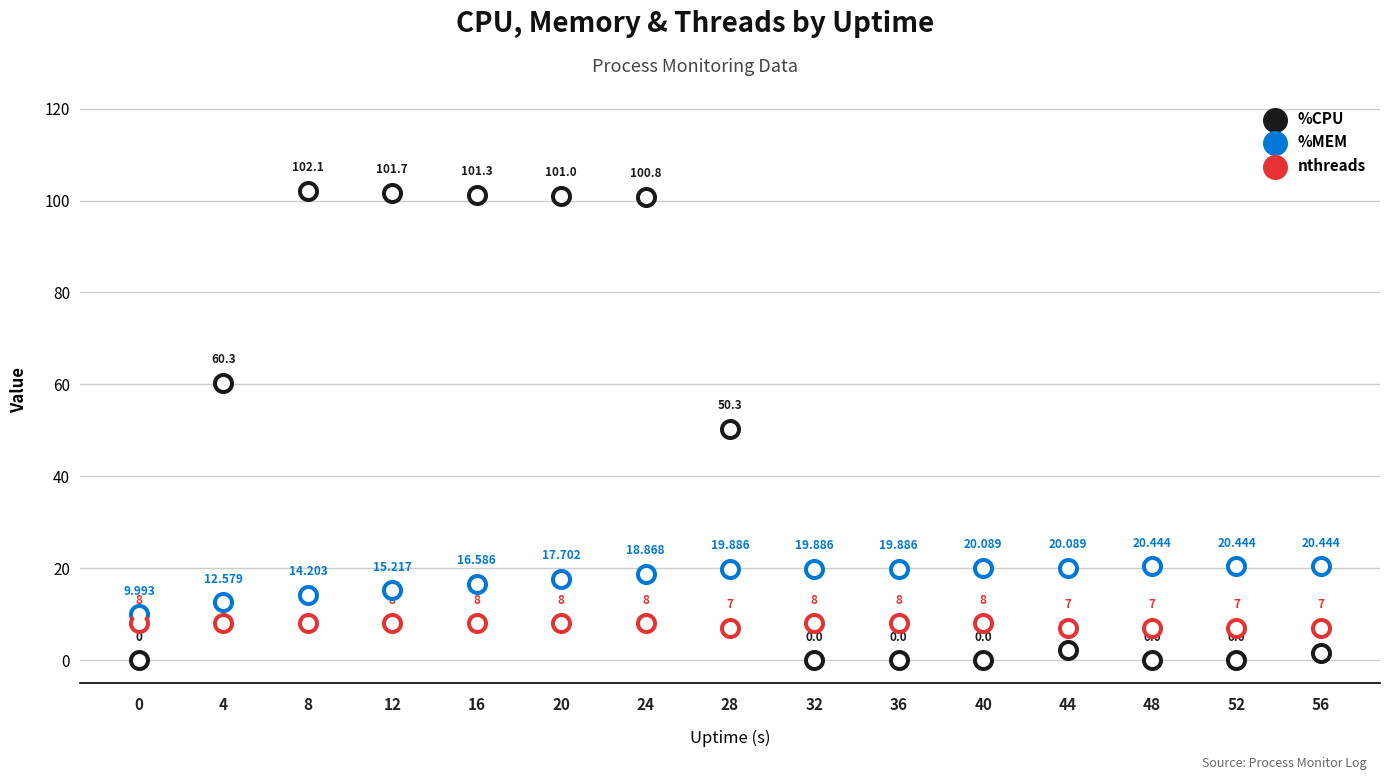

What is the total value across all series at 20?

126.7